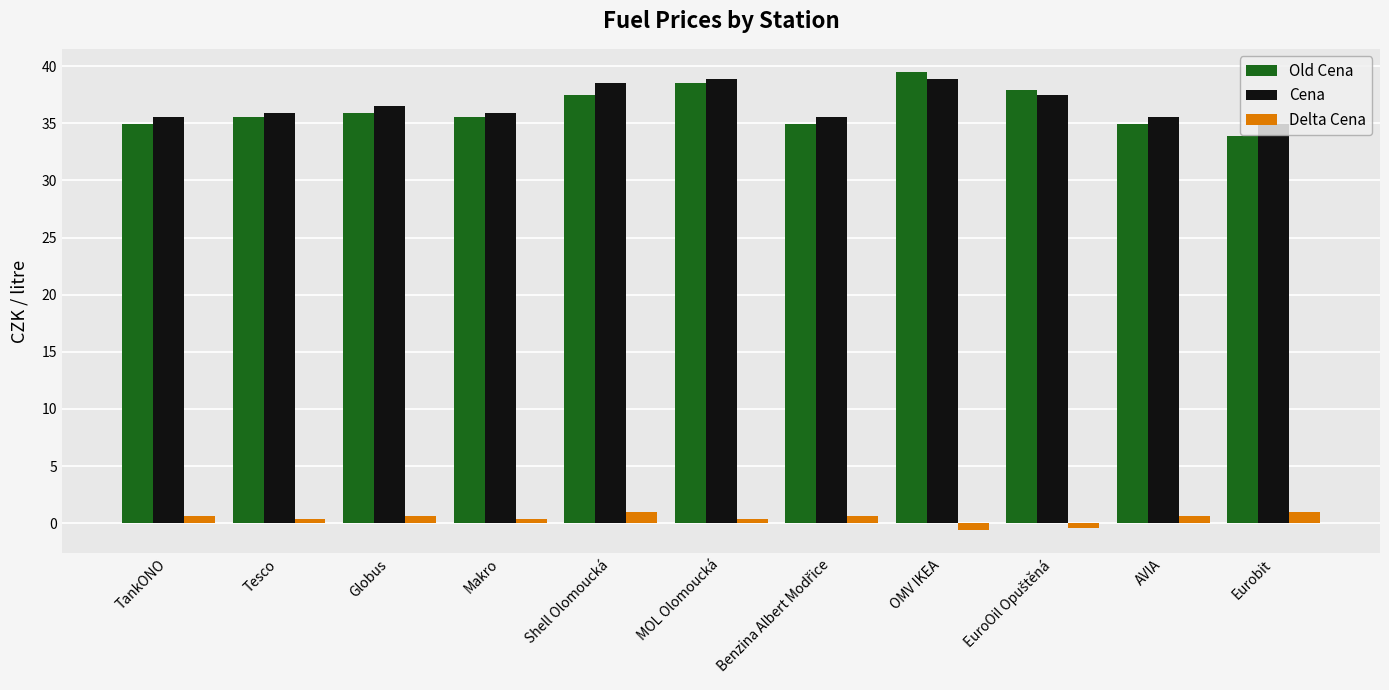

Which series has the largest range (max minus min)?

Old Cena